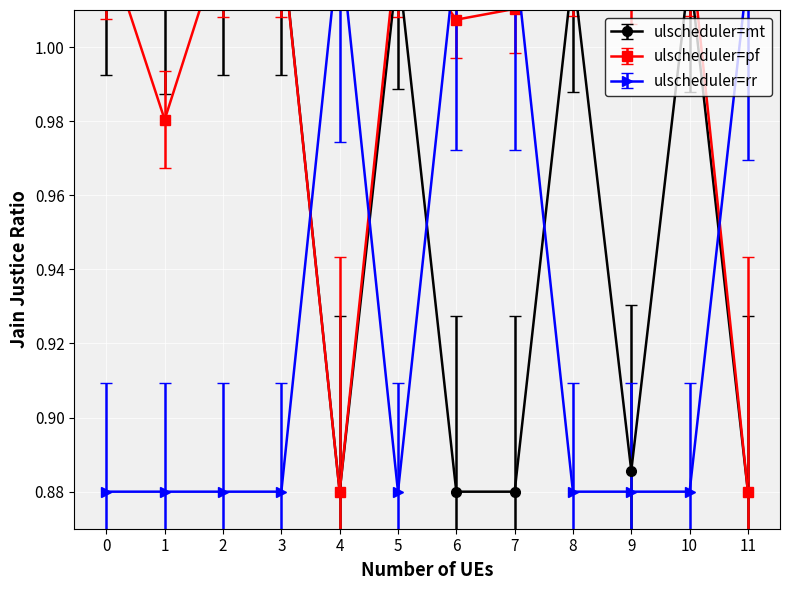

What is the spread (max minus min) of values at 5?

0.1